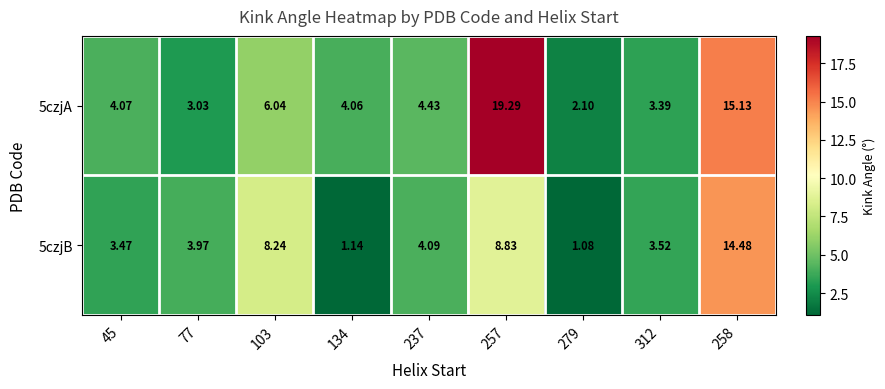

Is the value of 5czjA at 312 greater than the value of 5czjB at 45?

No